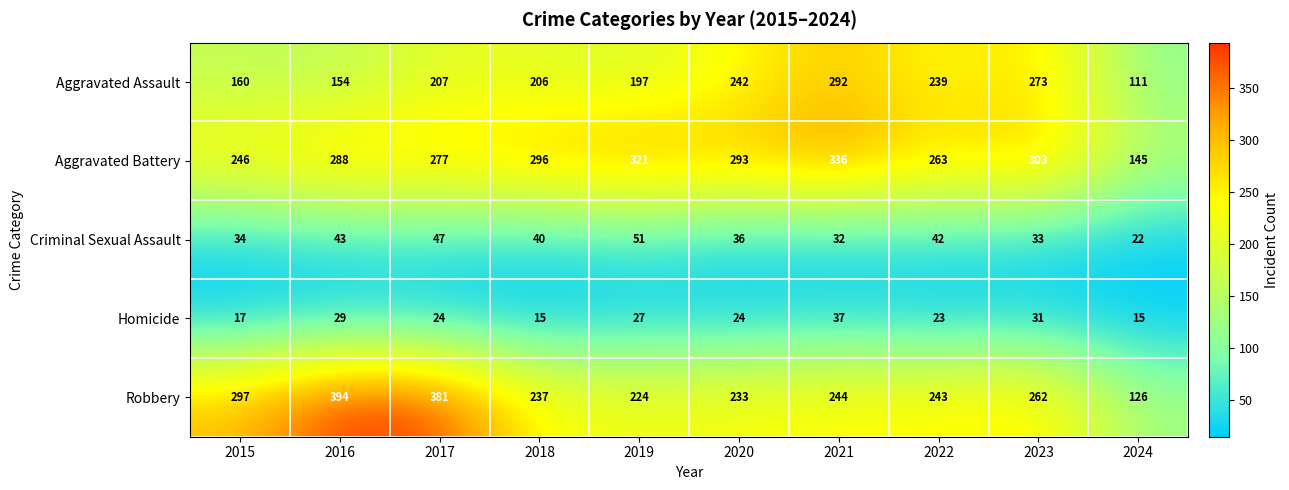

Which series changed the most between 2016 and 2018?

Robbery